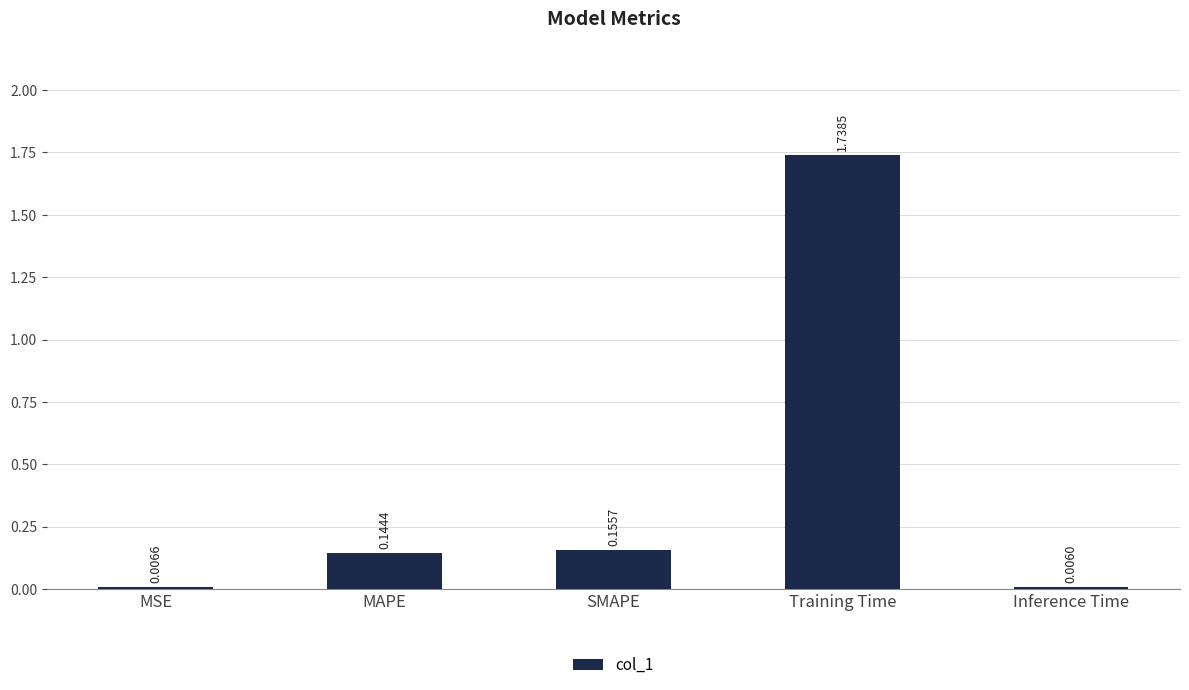

What is the average value?

0.4